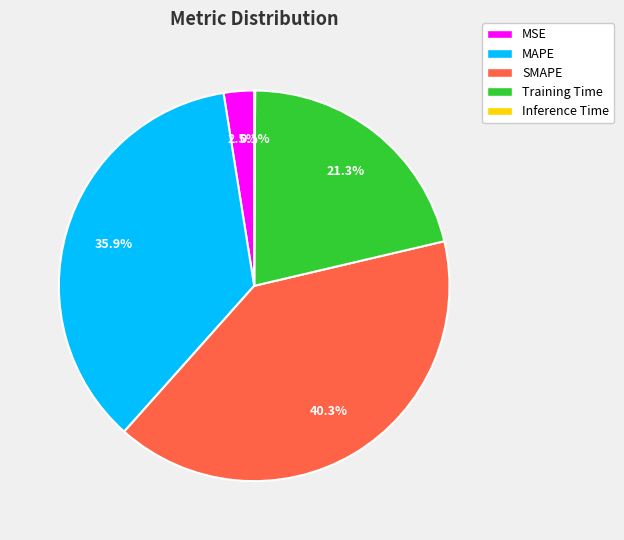

Is there any slice that represents more than half of the pie?

No